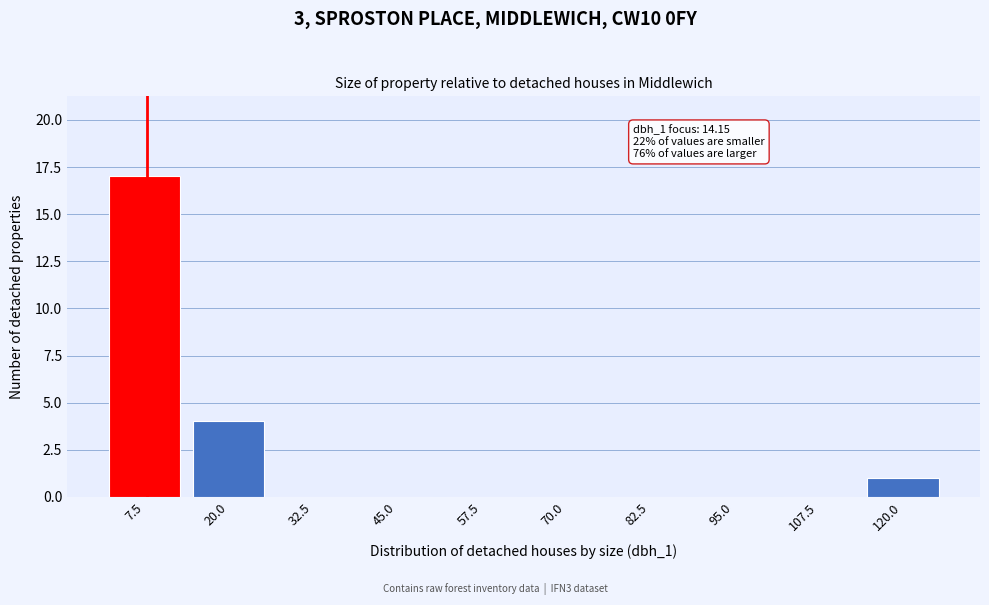

Reading right to left, list all the values displayed in this chart.

120.0=1	107.5=0	95.0=0	82.5=0	70.0=0	57.5=0	45.0=0	32.5=0	20.0=4	7.5=17